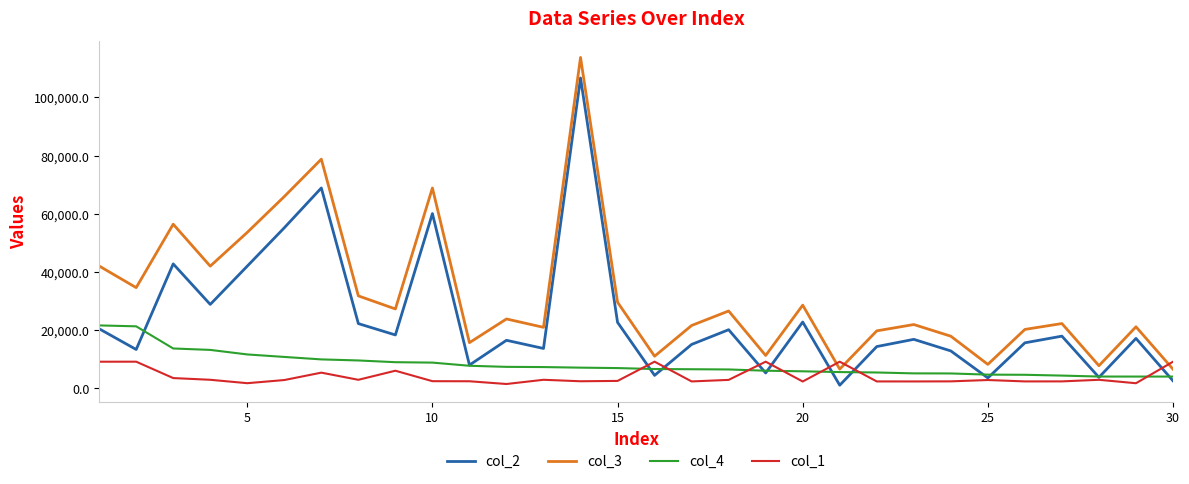

Which series has the largest total across all categories?

col_3